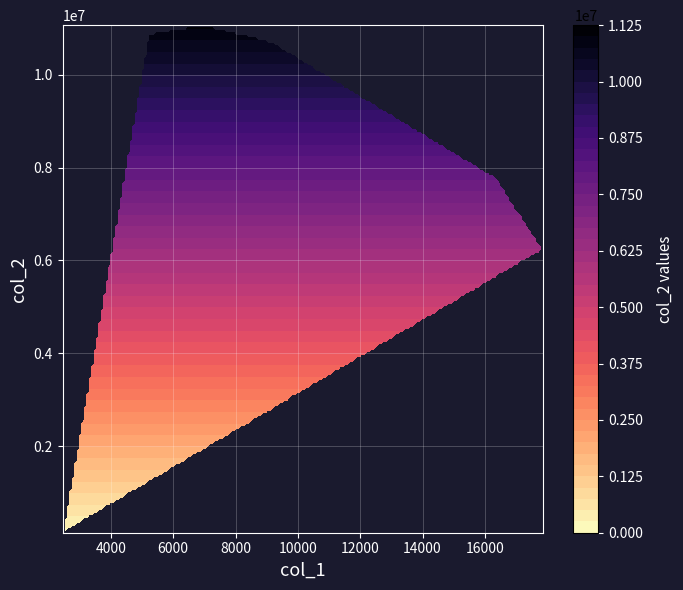

Rank the series by their maximum value, from lowest to highest.

col_0, col_1, col_2